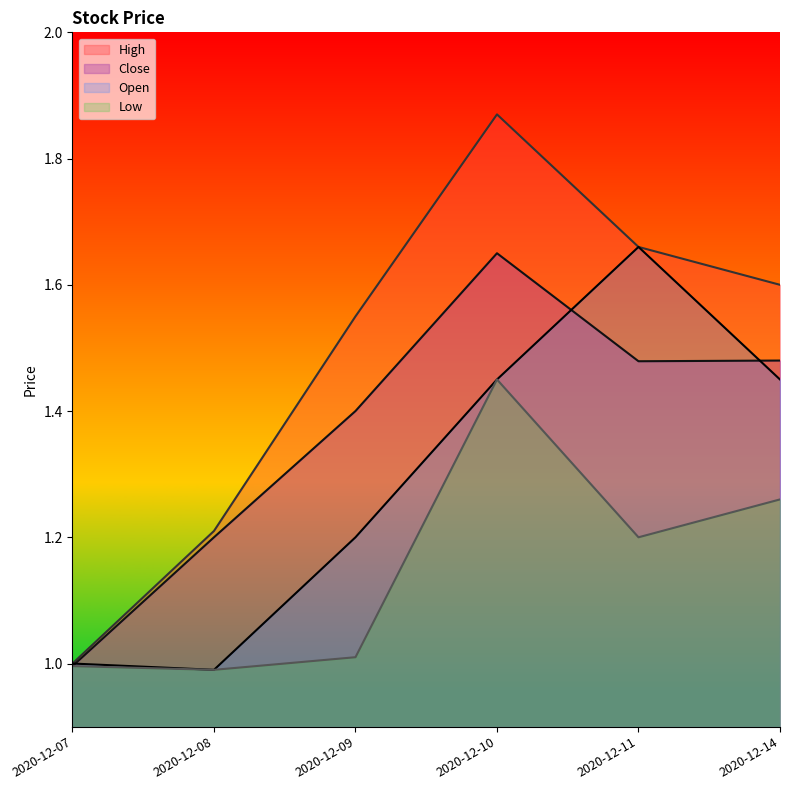

At which label does Low first exceed 1?

2020-12-09